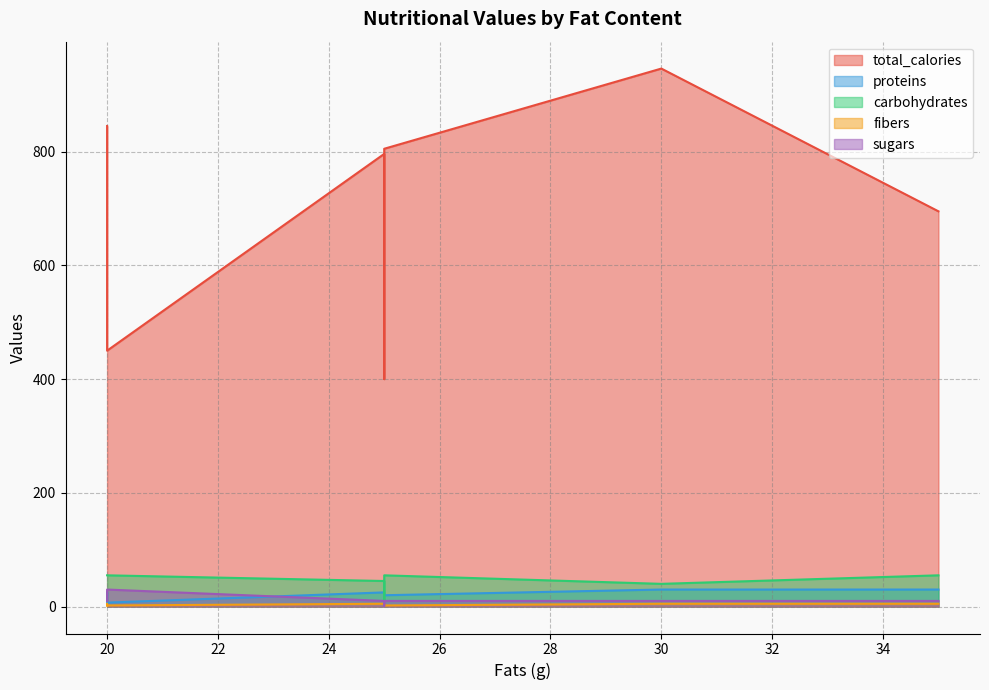

Is it true that sugars equals 4 at 30?

False